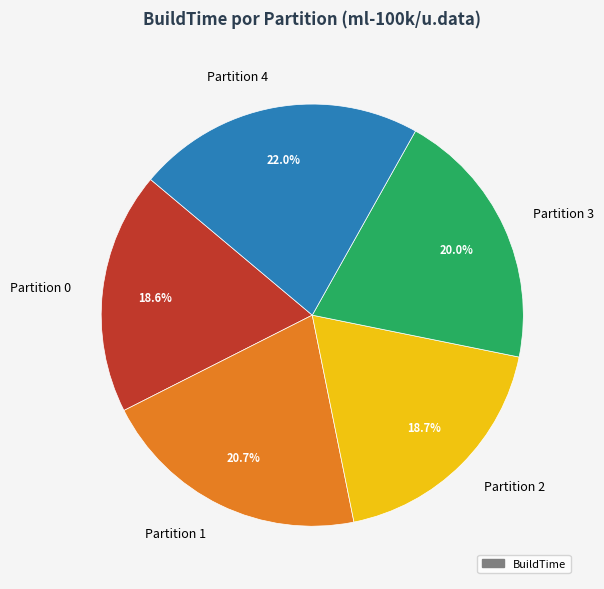

Does any single category account for the majority?

No